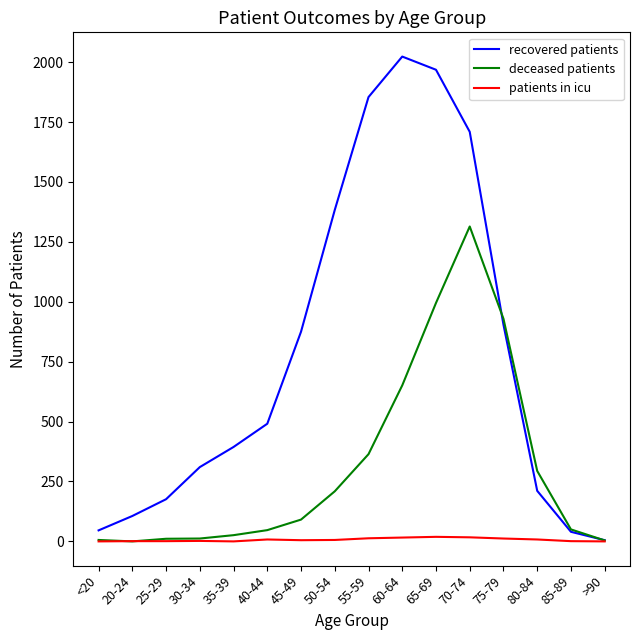

What are all the series names shown in the legend?

recovered patients, deceased patients, patients in icu